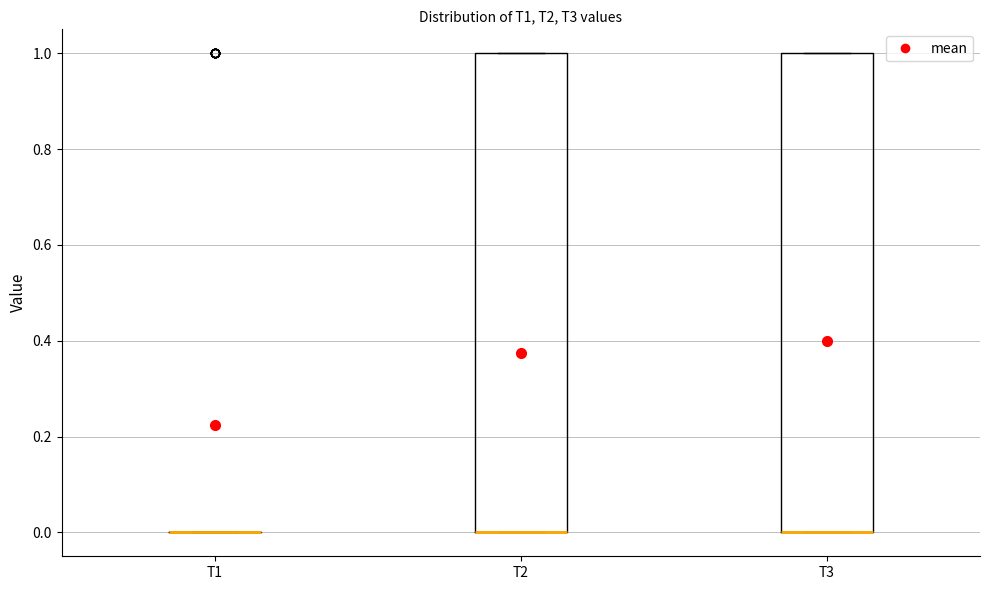

Reading left to right, transcribe this box plot: for each box, give where its median line is, the range the box spans, and where its two whiskers end, as read against the y-axis. The values are not printed on the chart, so give them approximately, as read against the axis.

T1: box collapsed to a line at 0, whiskers 0 to 0
T2: median 0 (drawn on the box's lower edge), box 0 to 1, whiskers 0 to 1
T3: median 0 (drawn on the box's lower edge), box 0 to 1, whiskers 0 to 1